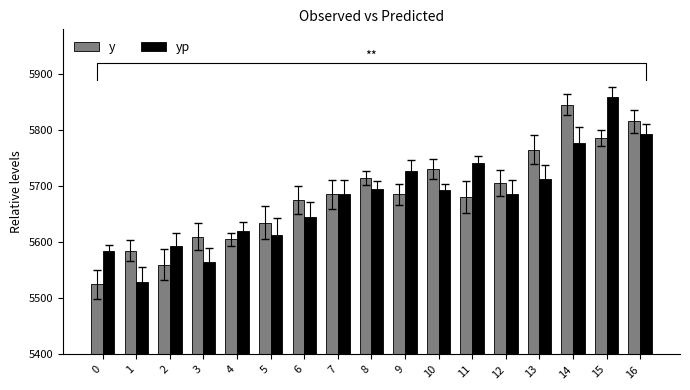

What is the sum of all yp values?

96516.5